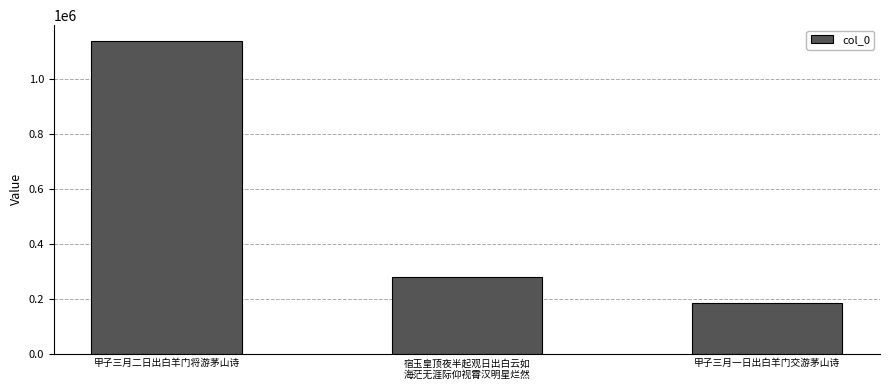

The chart shows a value of 125099 at 甲子三月一日出白羊门交游茅山诗. True or false?

False